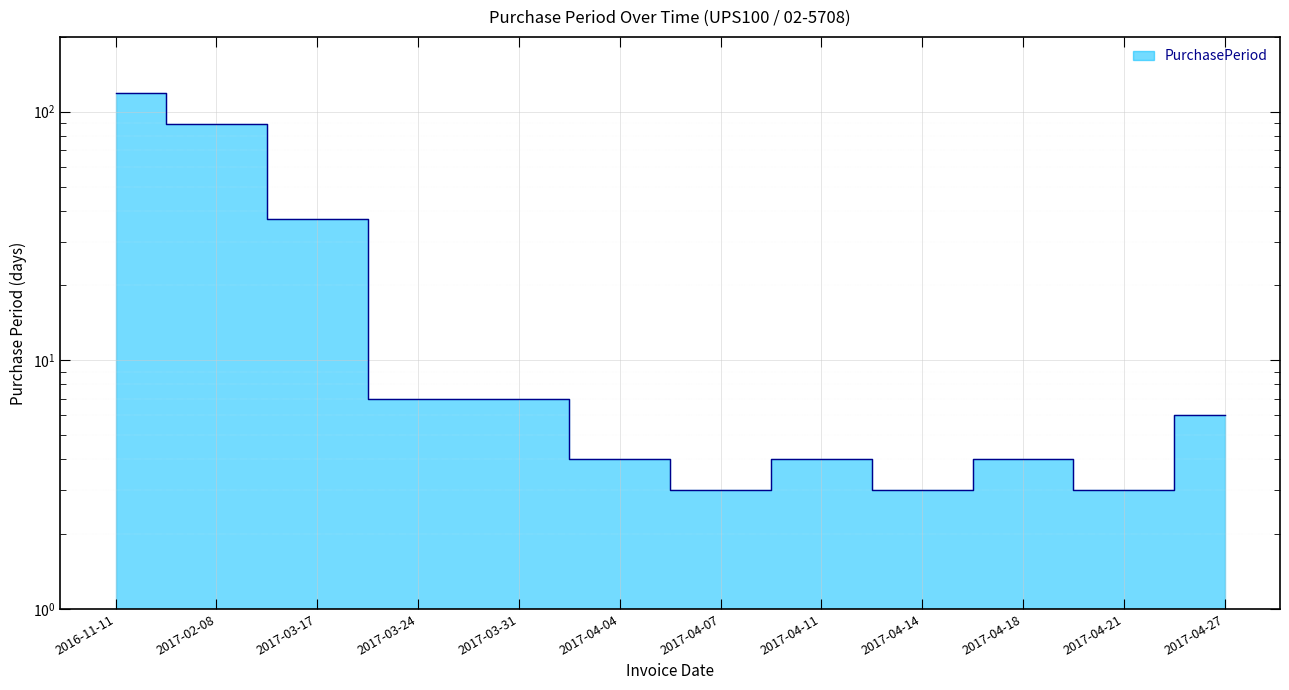

What is the label of the 5th point from the right?

2017-04-11